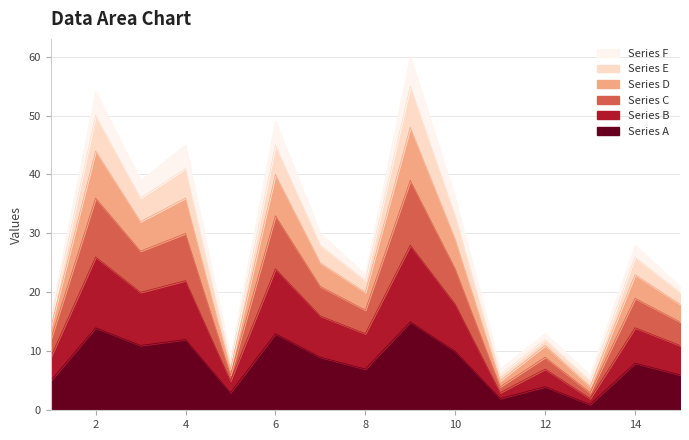

True or false: Series C has a value of 2 at 11.

False